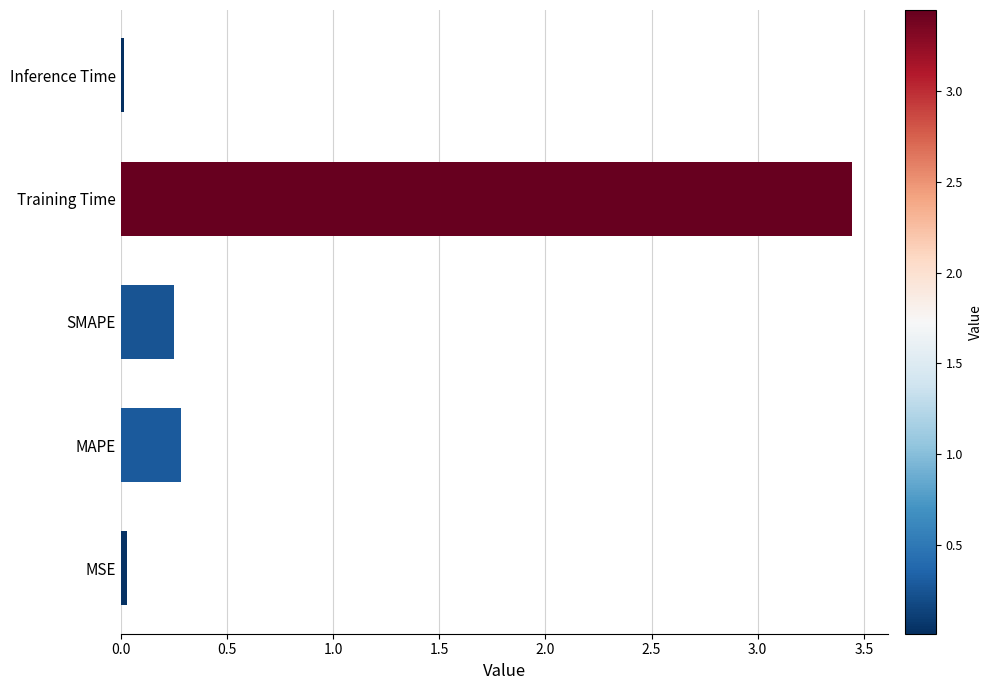

What is the sum of all values?

4.0